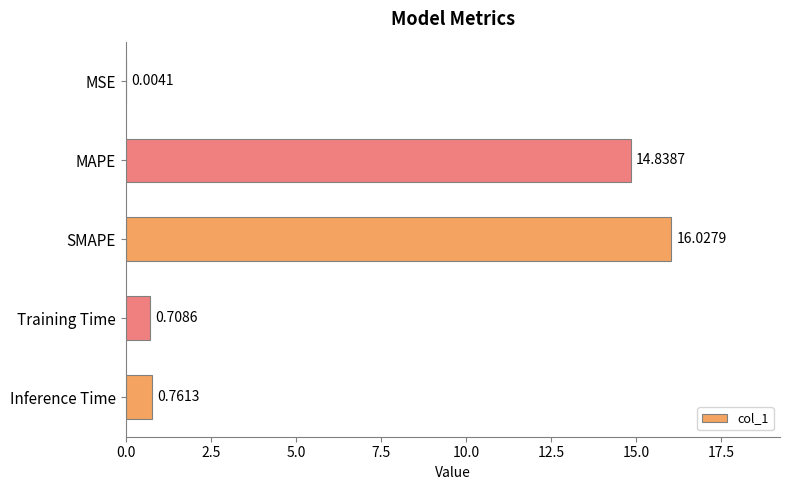

What is the sum of all values?

32.3